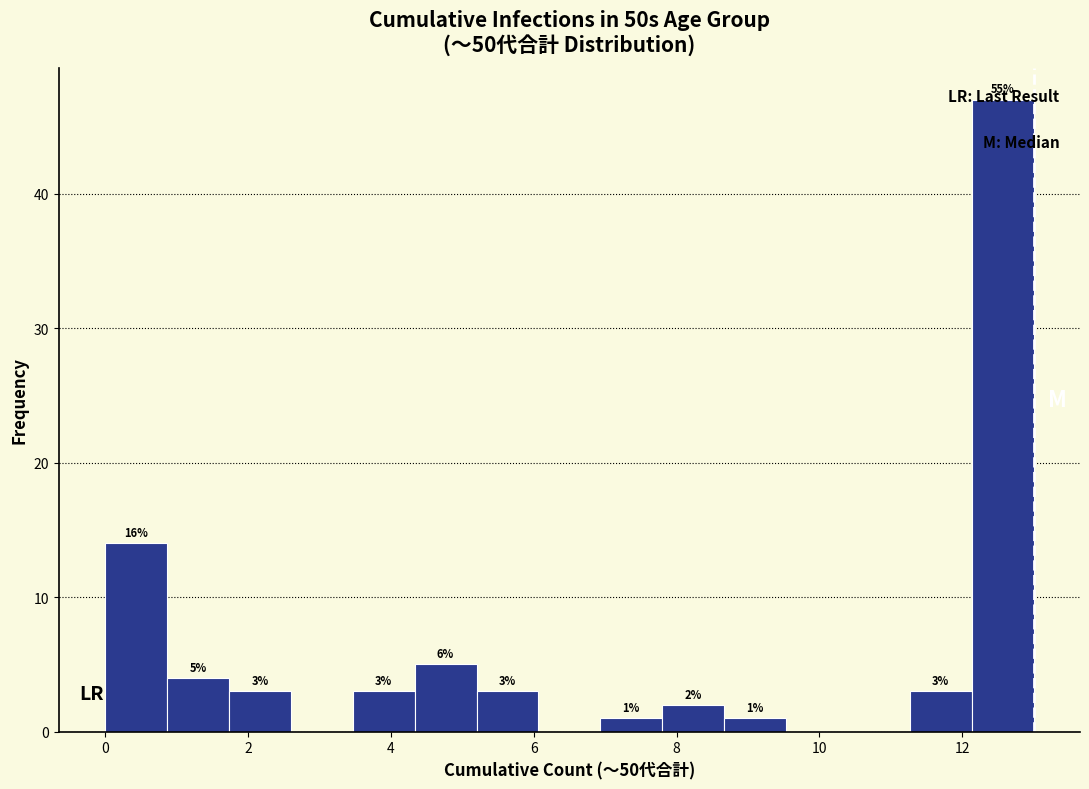

Which range on the x-axis has the tallest bar?

12.2 to 13.0